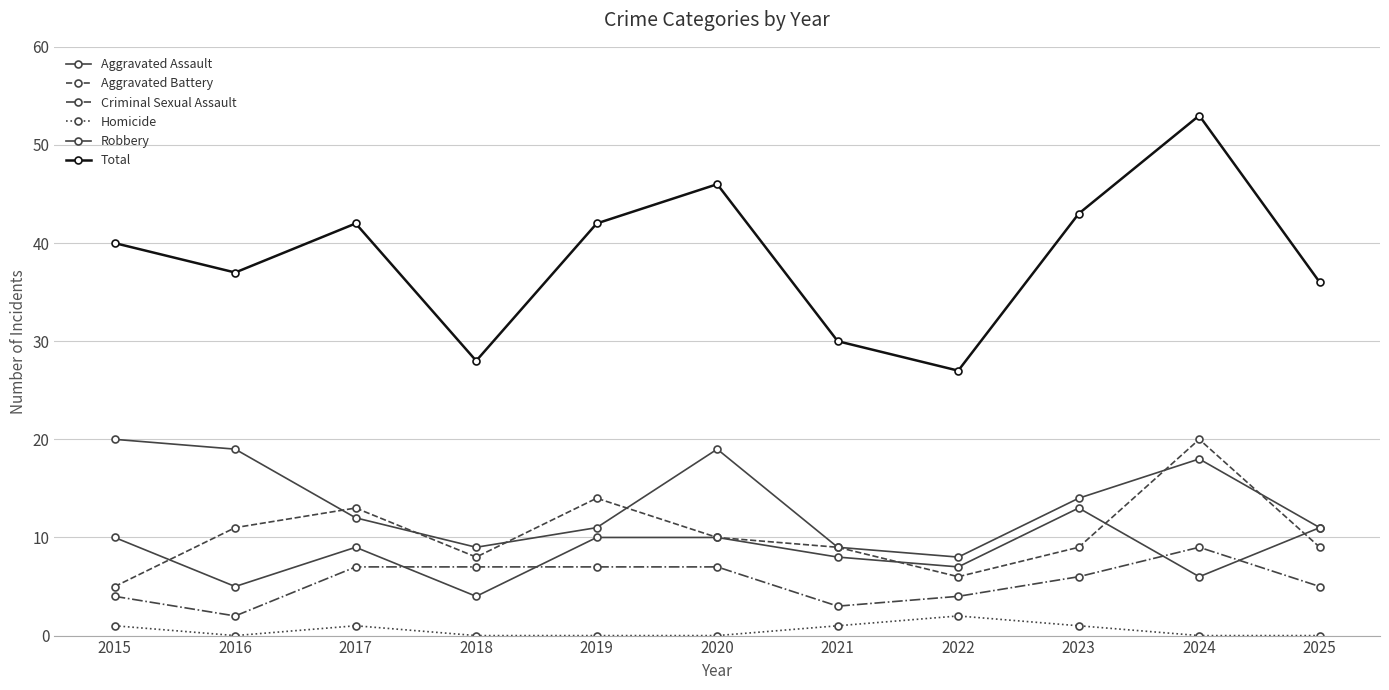

How many lines are shown in the chart?

6